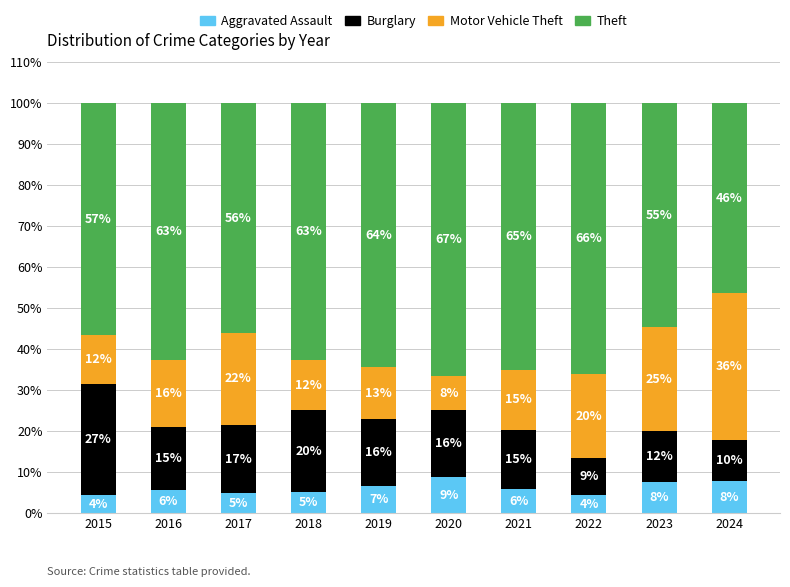

Does the chart contain stacked bars?

Yes